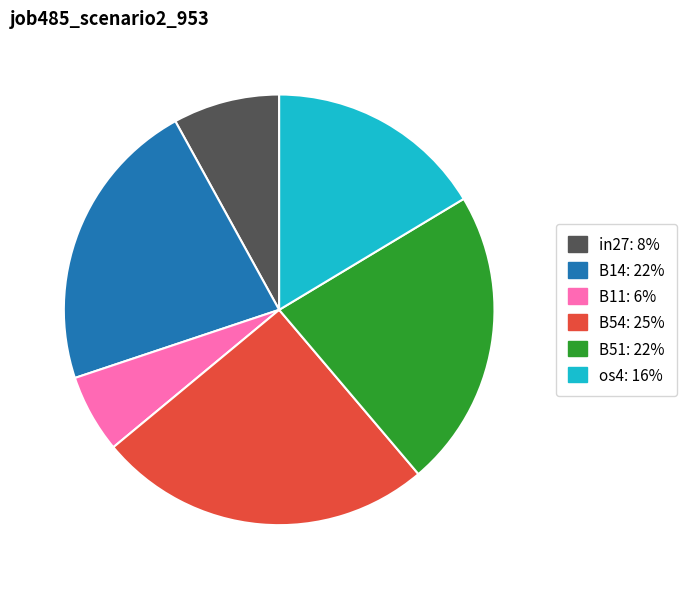

Does any single category account for the majority?

No